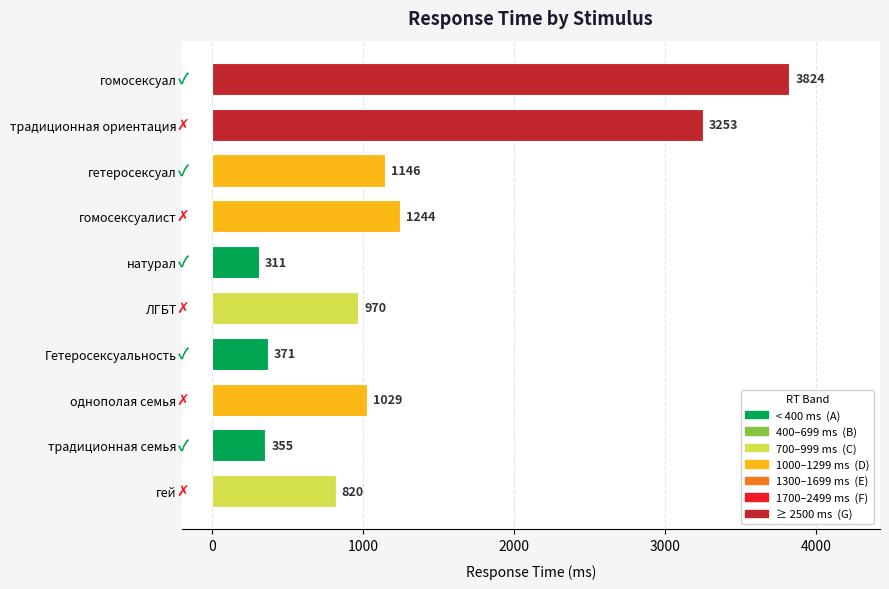

Reading top to bottom, extract all data points from this chart.

3824	3253	1146	1244	311	970	371	1029	355	820